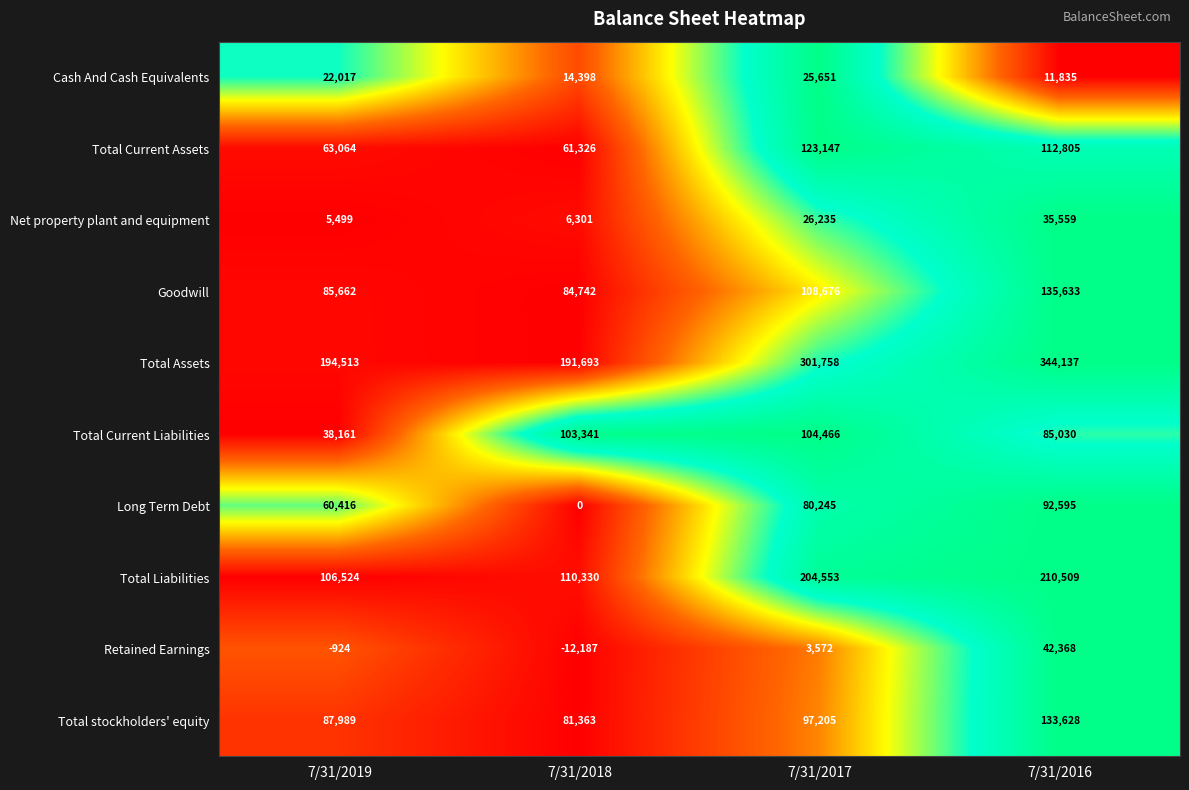

Where is Total Current Assets nearest to the value 92236?

7/31/2016